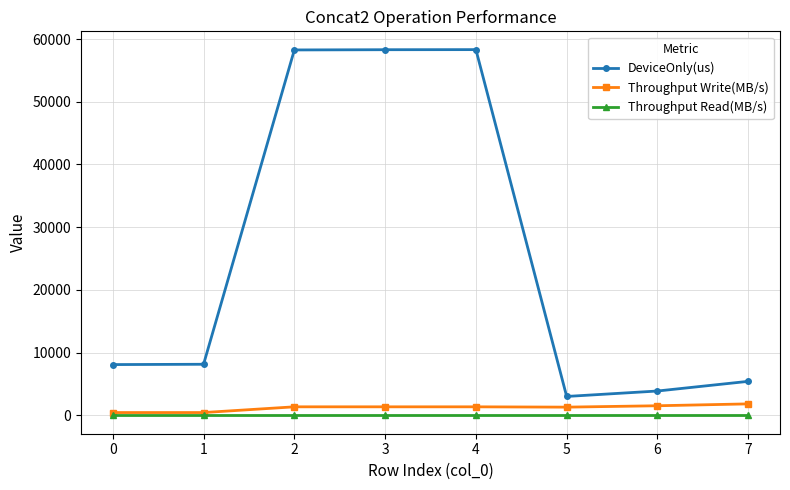

How many categories are shown in the chart?

8